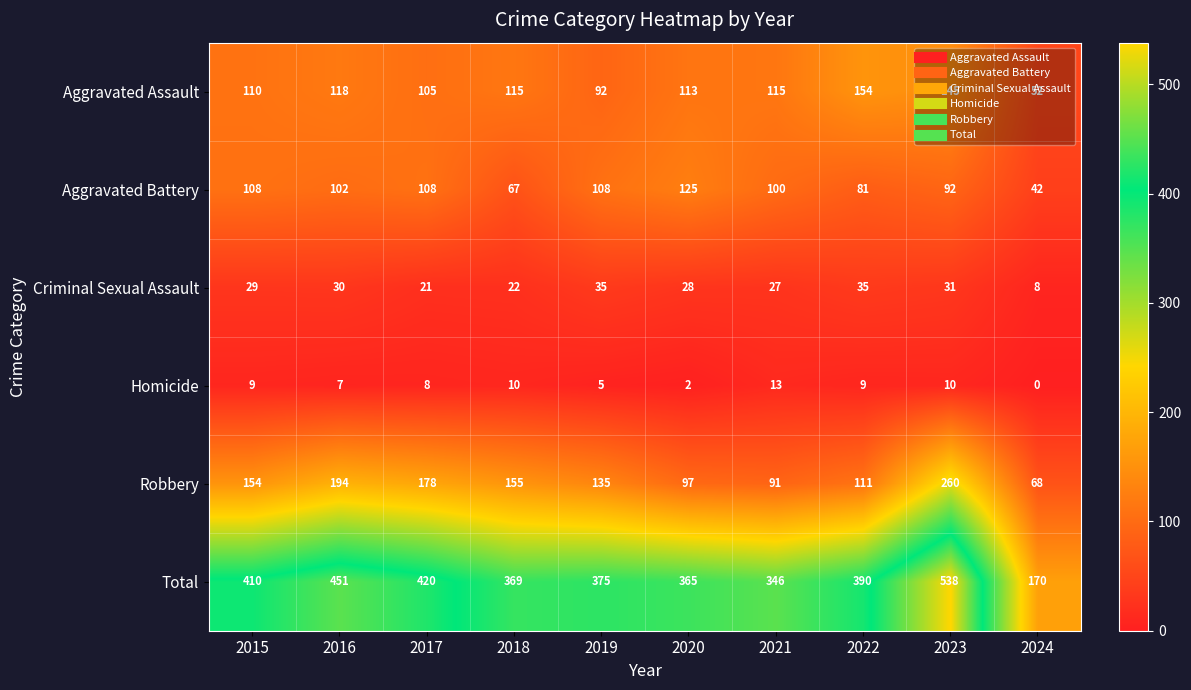

Is it true that Robbery equals 91 at 2021?

True